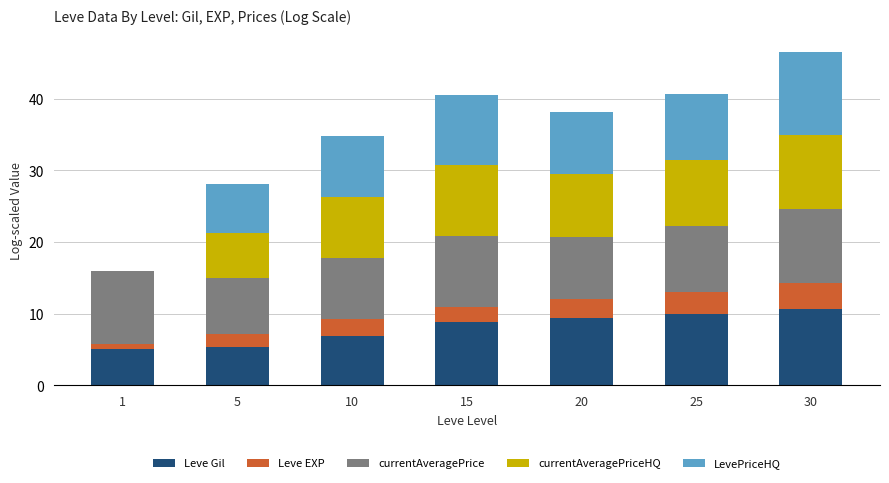

What is the total value across all series at 20?

38.1